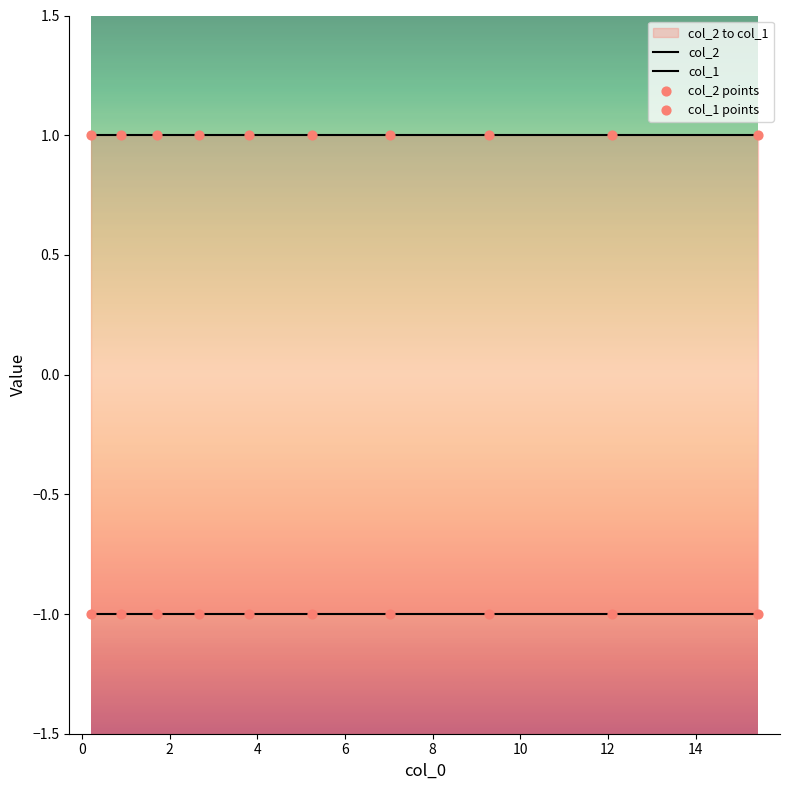

Which series has the largest total across all categories?

col_2